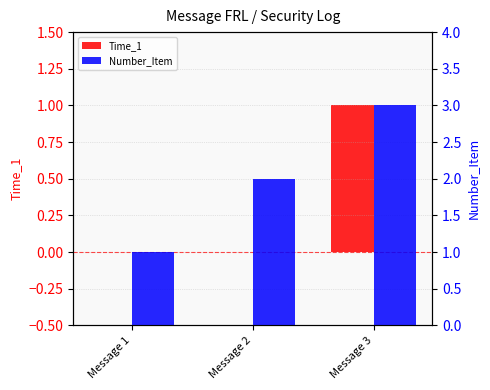

Between Message 3 and Message 1, which is larger?

Message 3